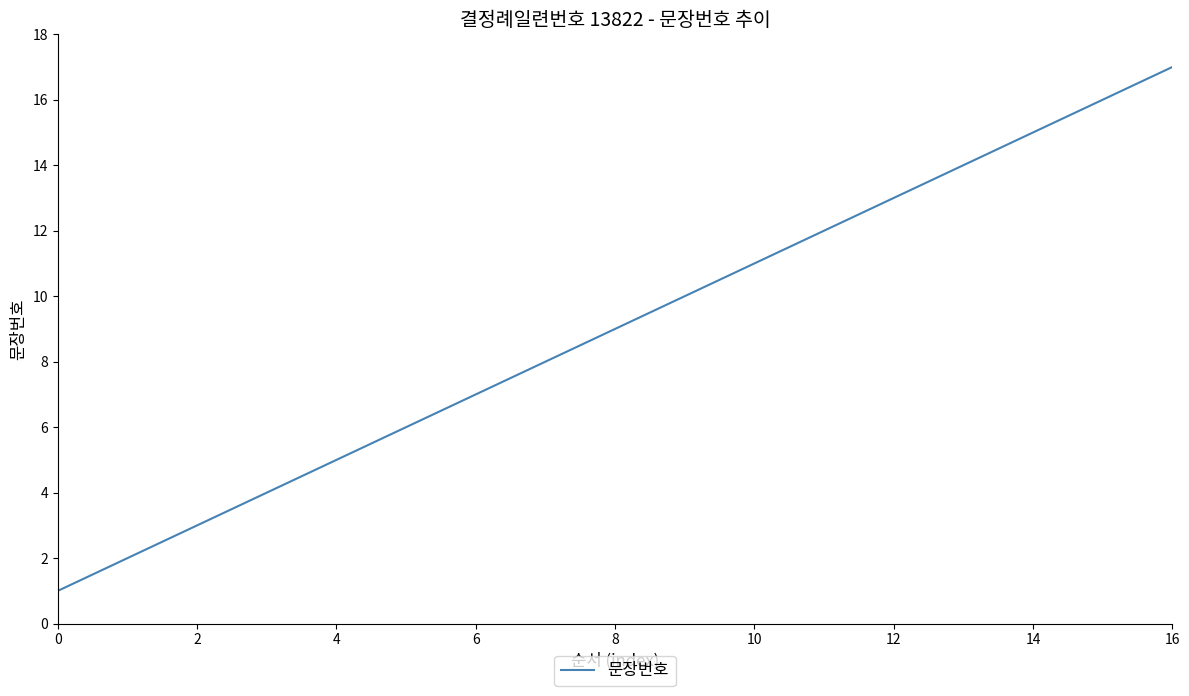

What is the difference between the maximum and minimum values?

16